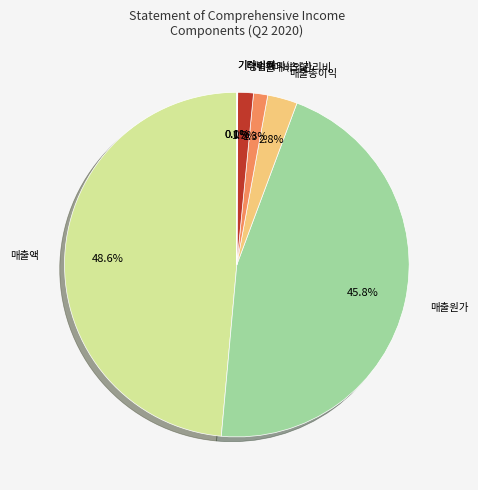

Is there a majority slice in this chart?

No